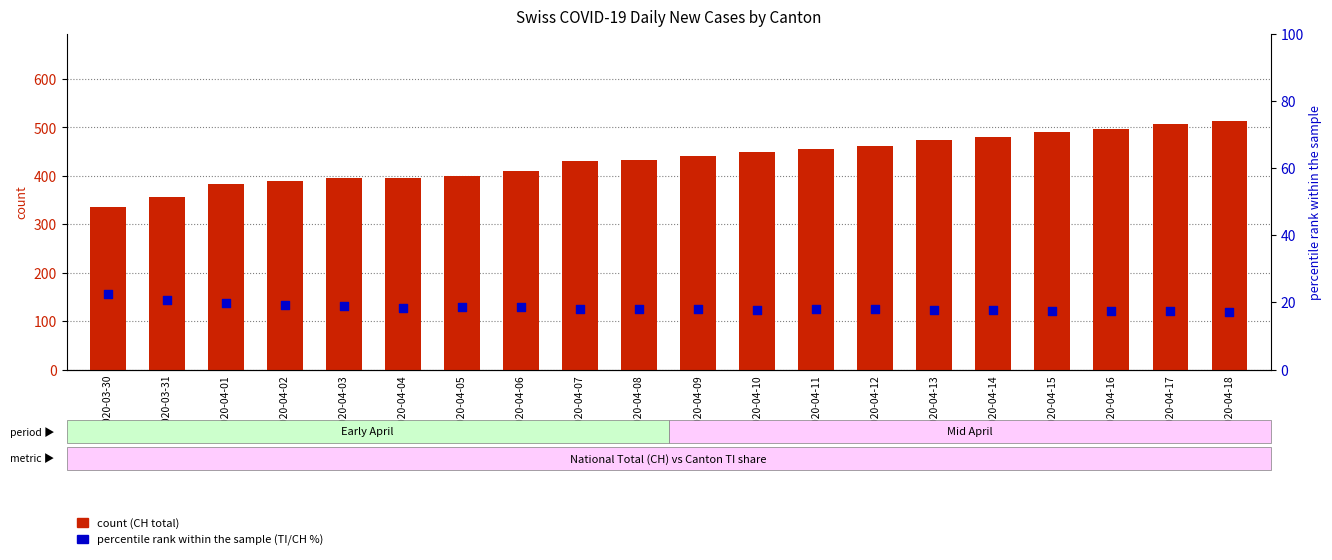

What is the total value across all series at 2020-04-16?

514.5